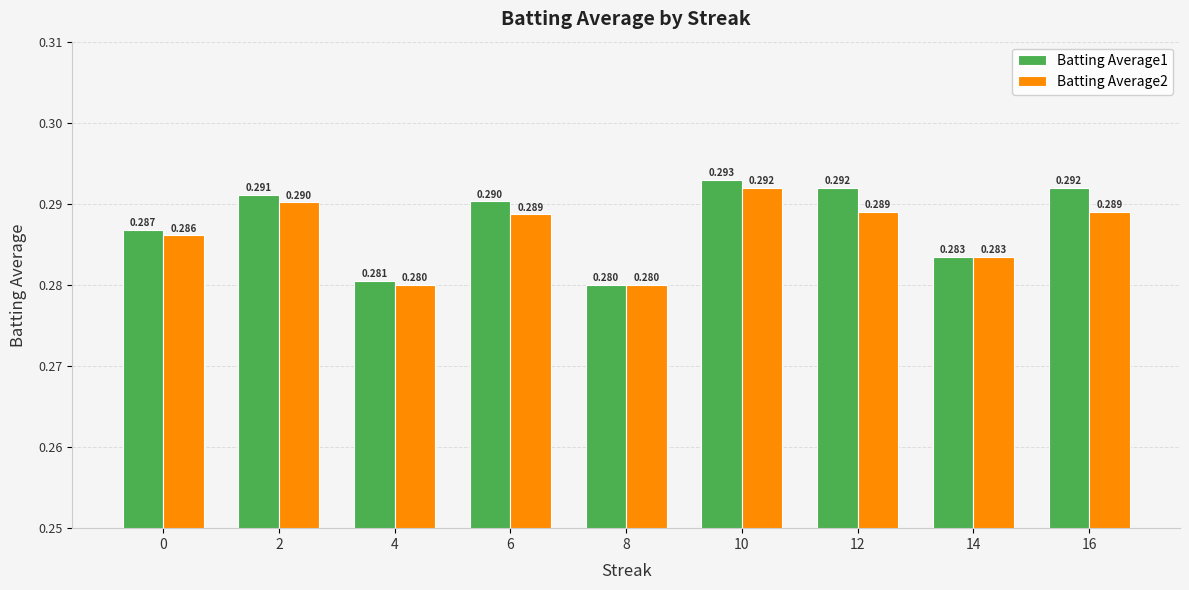

At which category is the sum across all series the highest?

10